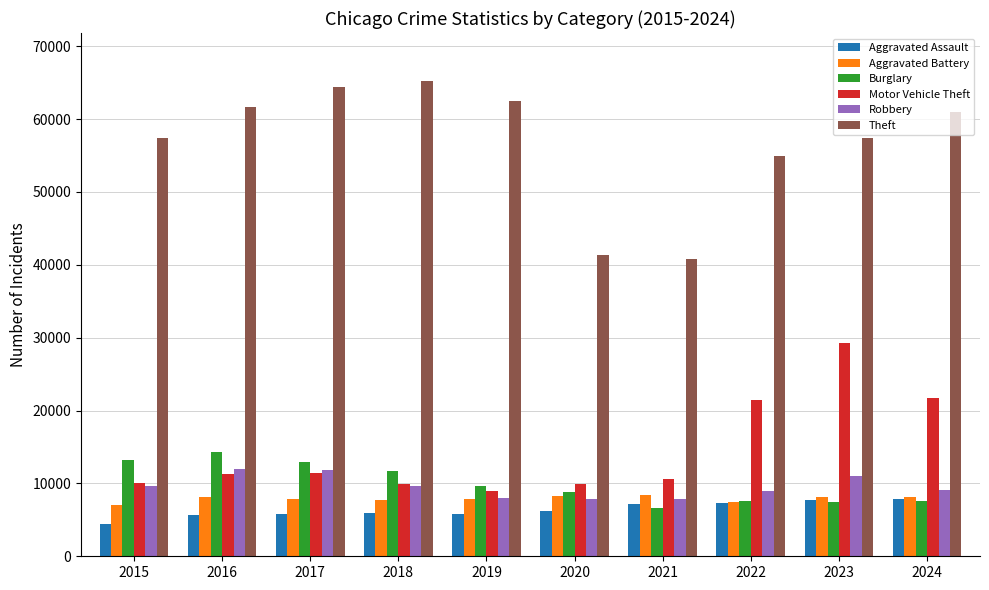

Which category has the lowest value in the Motor Vehicle Theft series?

2019